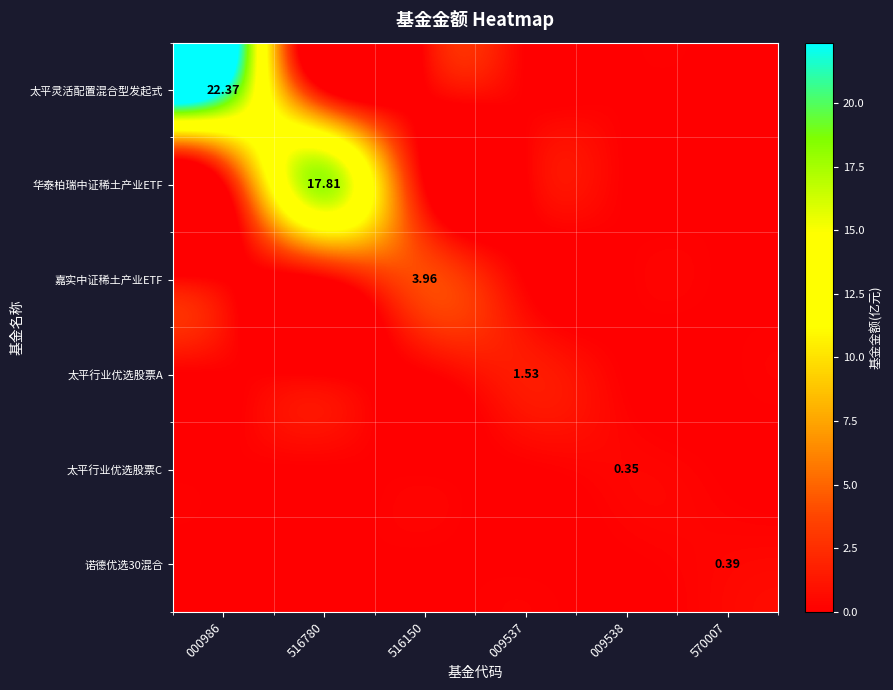

True or false: 太平行业优选股票A has a value of -0.9 at 516150.

False